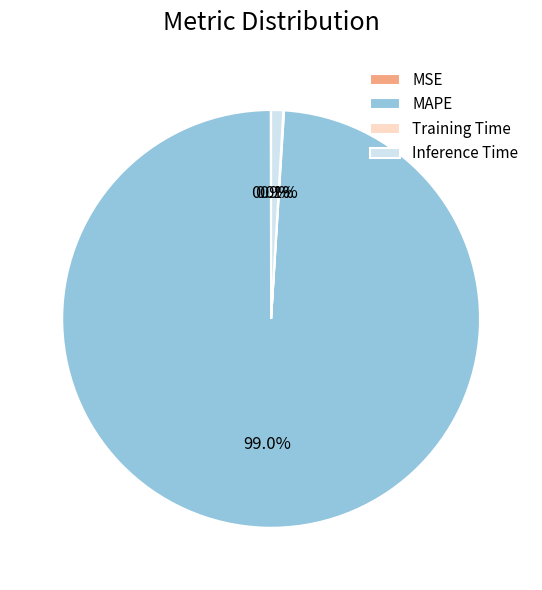

How much of the chart is everything except MAPE?

1.0%